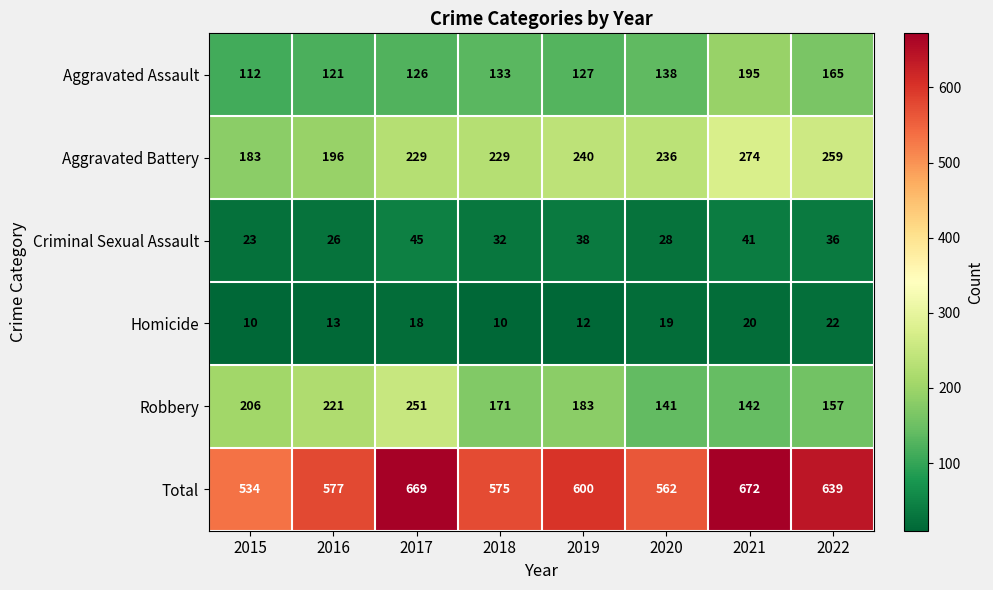

What is the maximum value for Homicide?

22